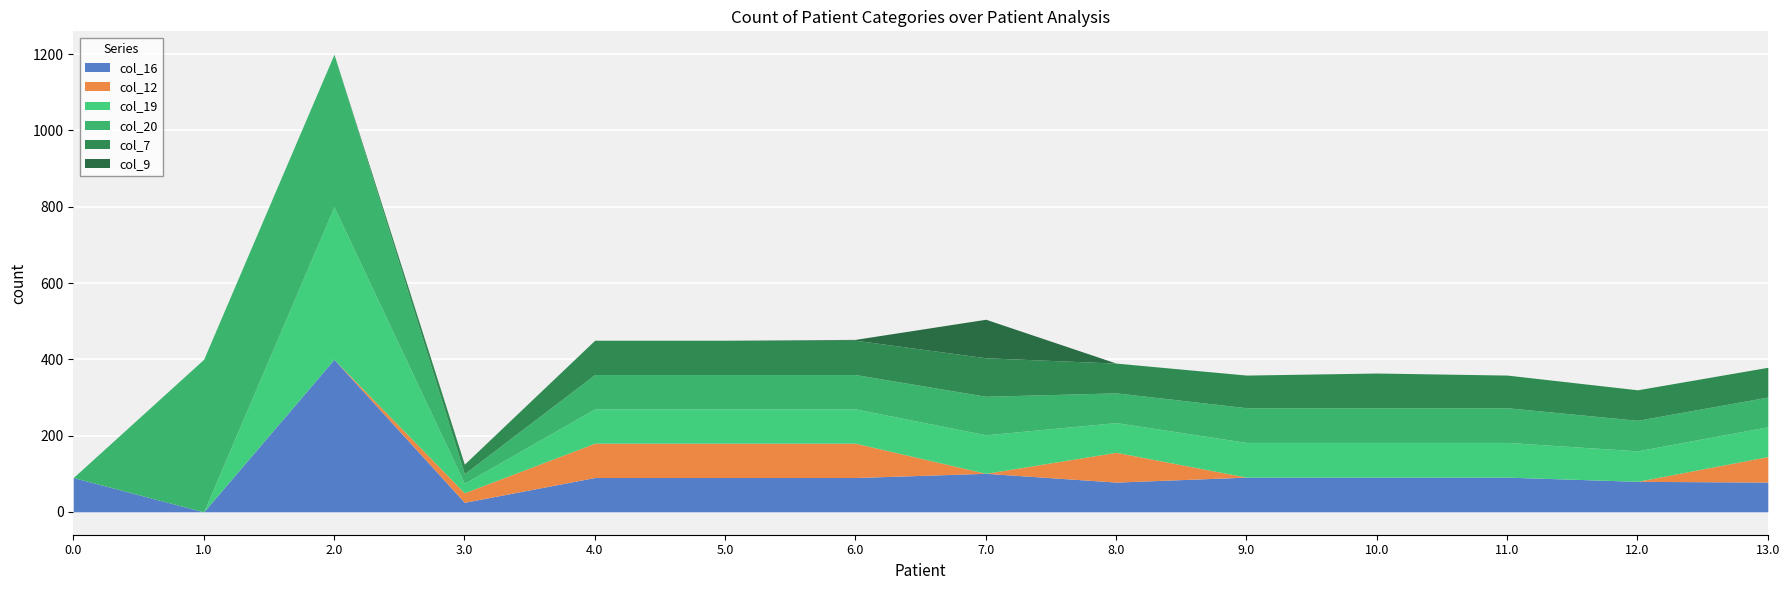

What is the difference between the highest and lowest values at 11.0?

91.0